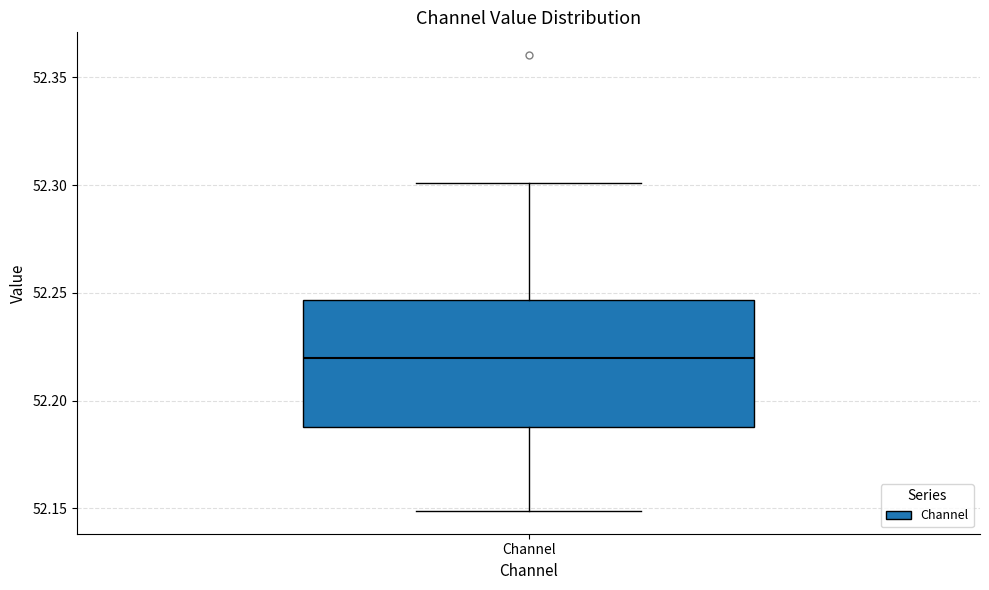

Transcribe this box plot: give where the median line is, the range the box spans, and where the two whiskers end, as read against the y-axis. The values are not printed on the chart, so give them approximately, as read against the axis.

median 52.220, box 52.190 to 52.245, whiskers 52.150 to 52.300